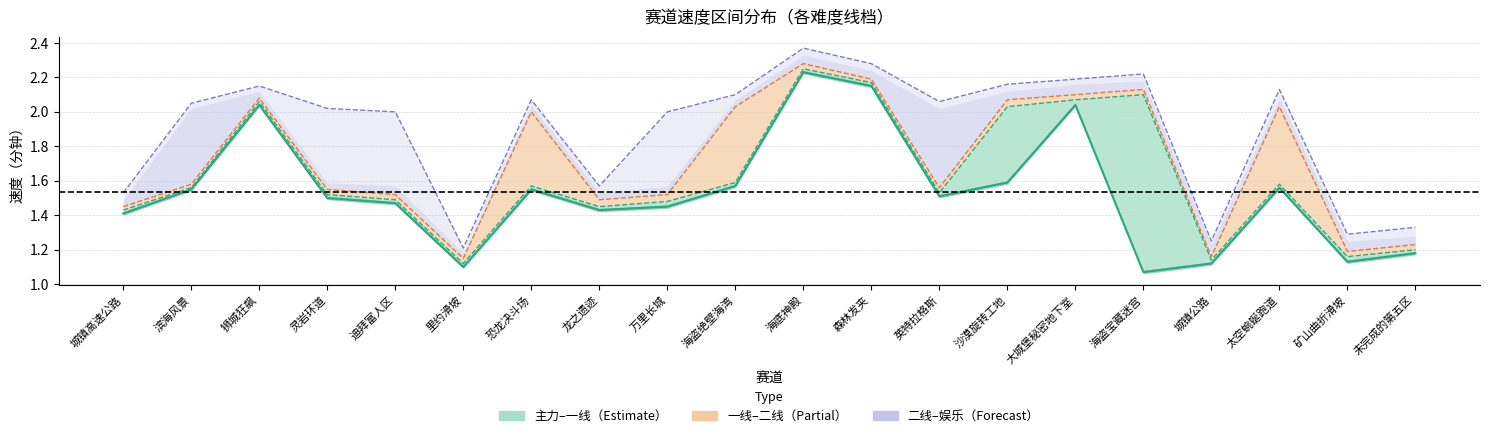

True or false: the data shows 1.4 at 龙之遗迹.

True